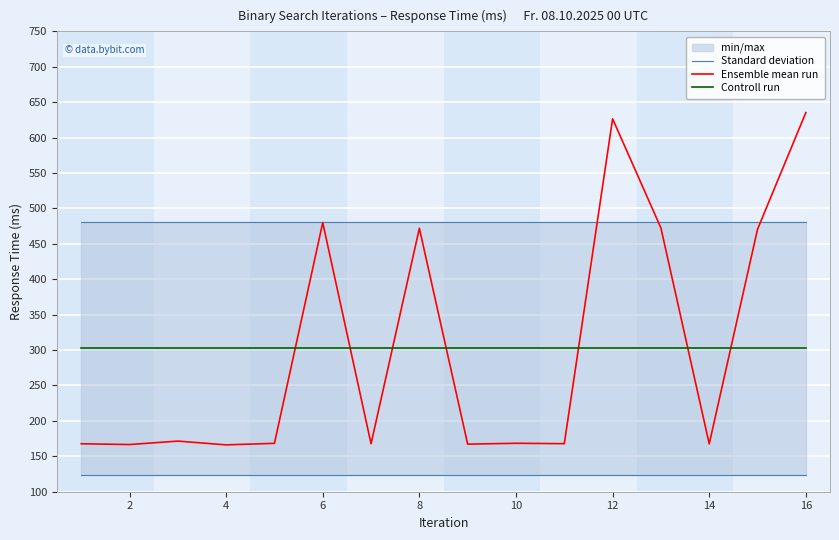

Which series has the largest total across all categories?

Standard deviation